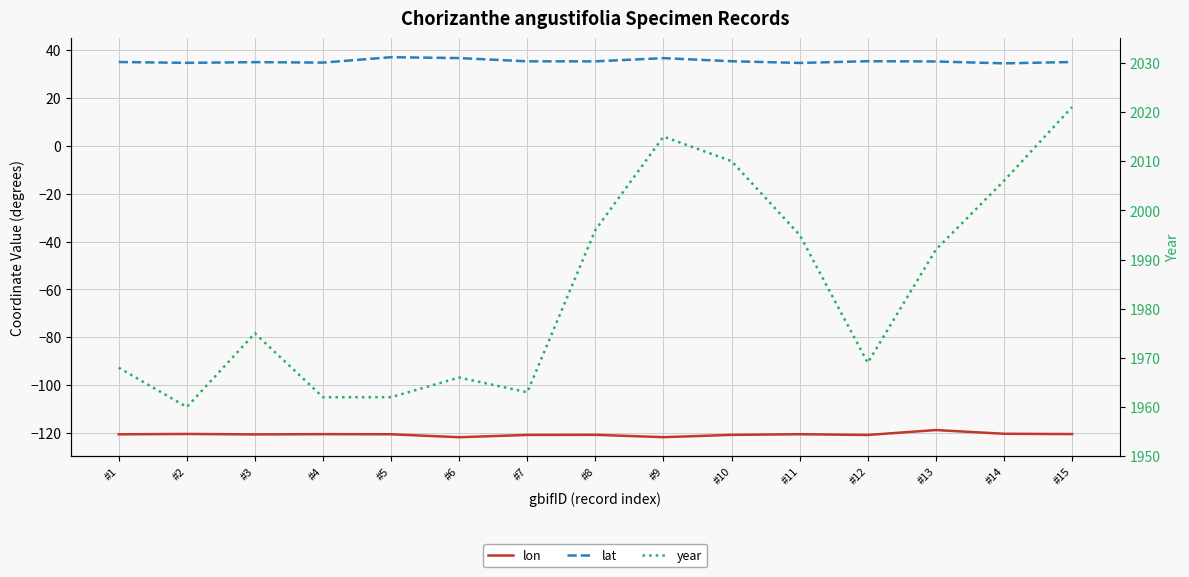

Is the value of year at #1 greater than the value of lat at #13?

Yes